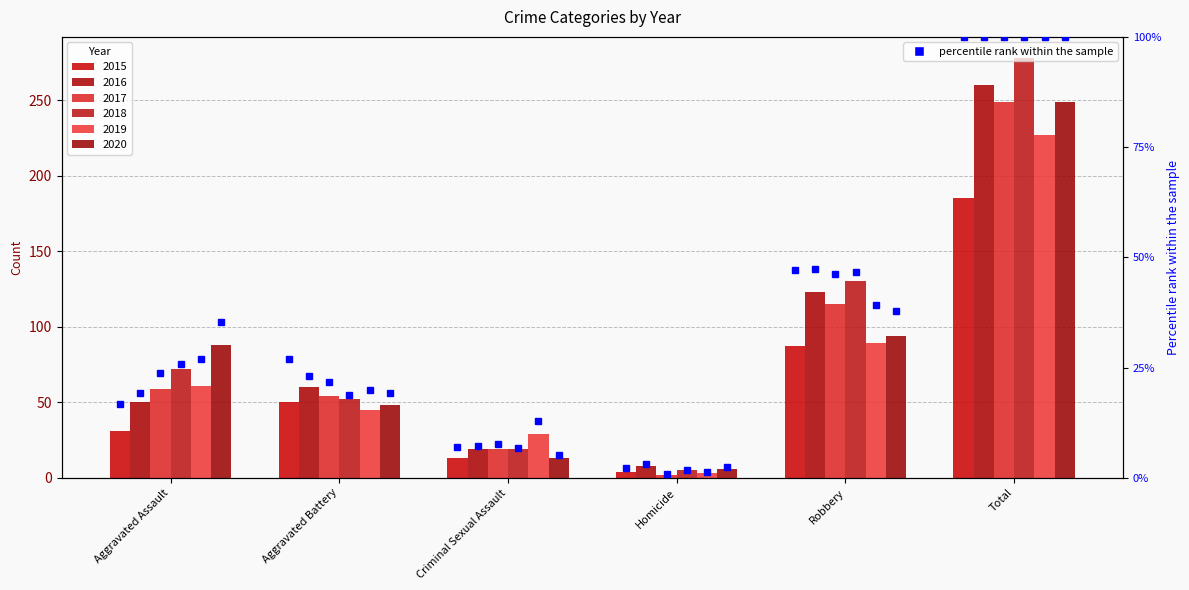

The 2015 series shows 4 at Homicide. True or false?

True